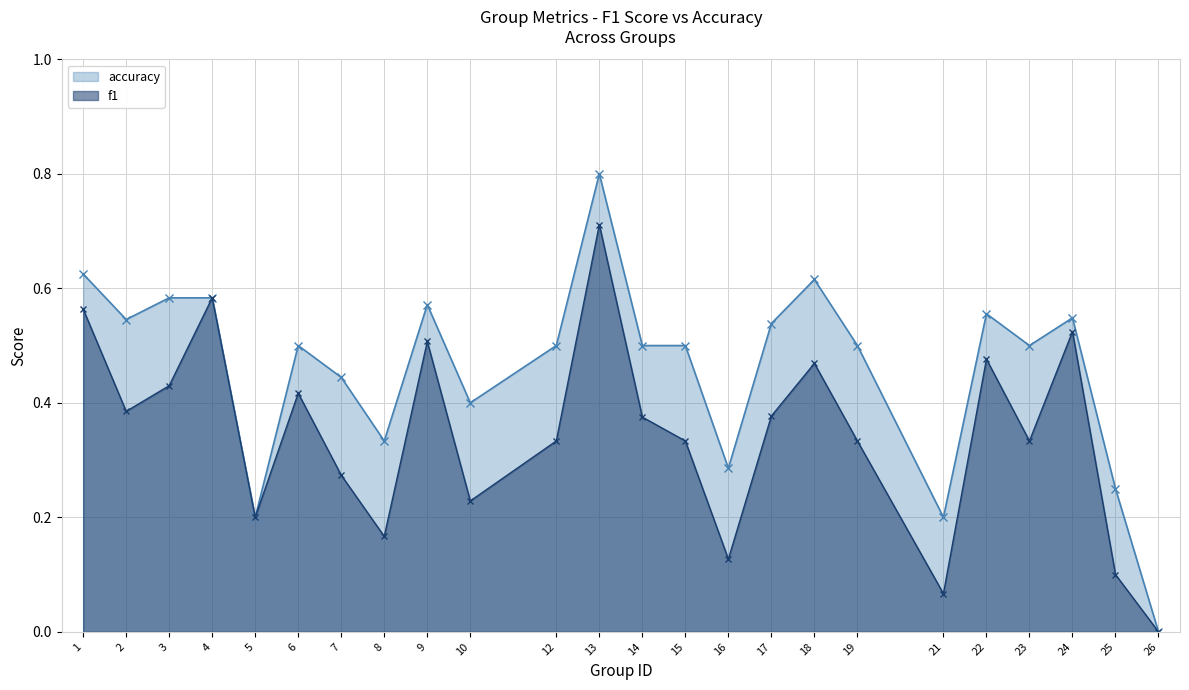

Rank the series by their average value, from highest to lowest.

accuracy, f1